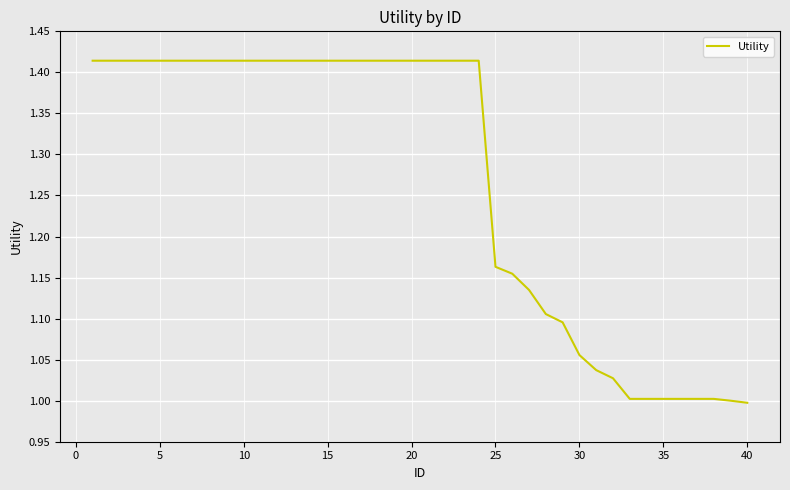

What is the difference between the maximum and minimum values?

0.4